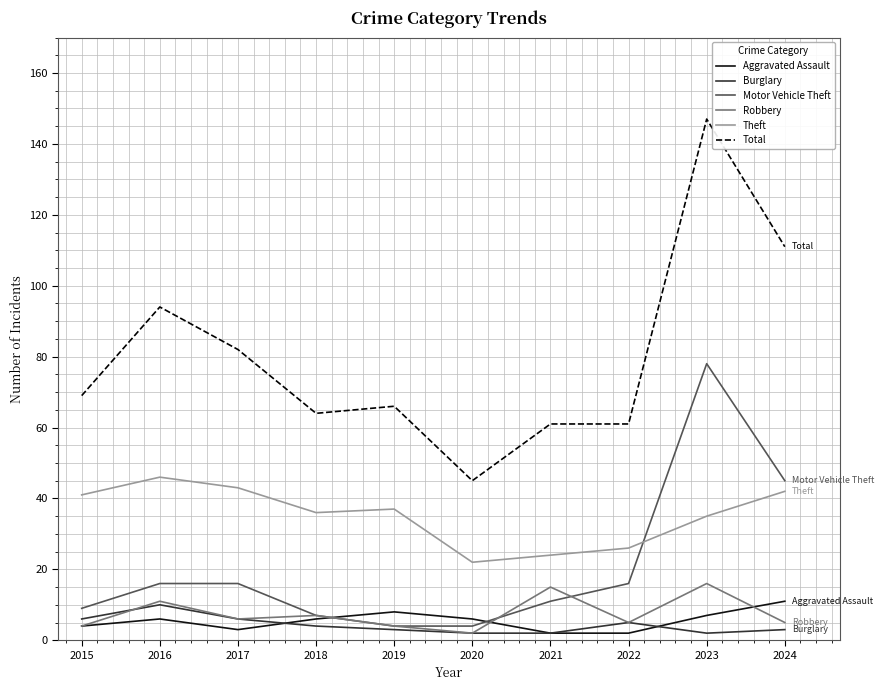

Is it true that Burglary equals 2 at 2023?

True